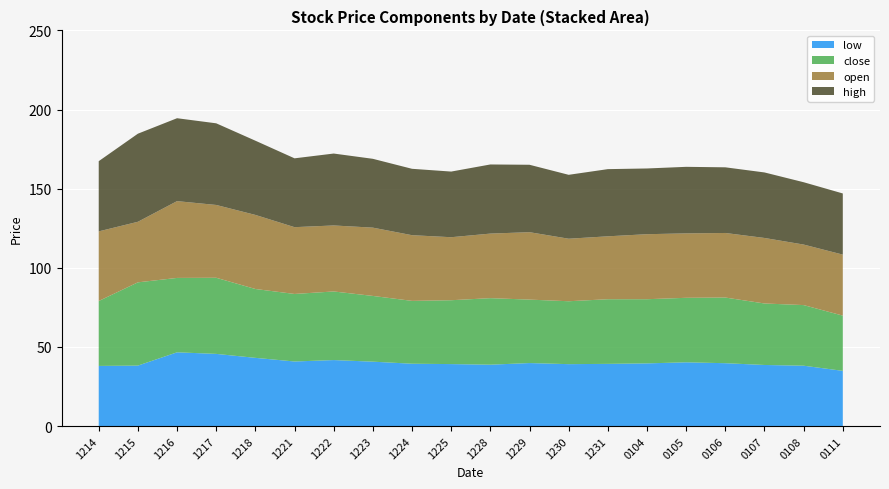

What is the maximum value for low?

46.6